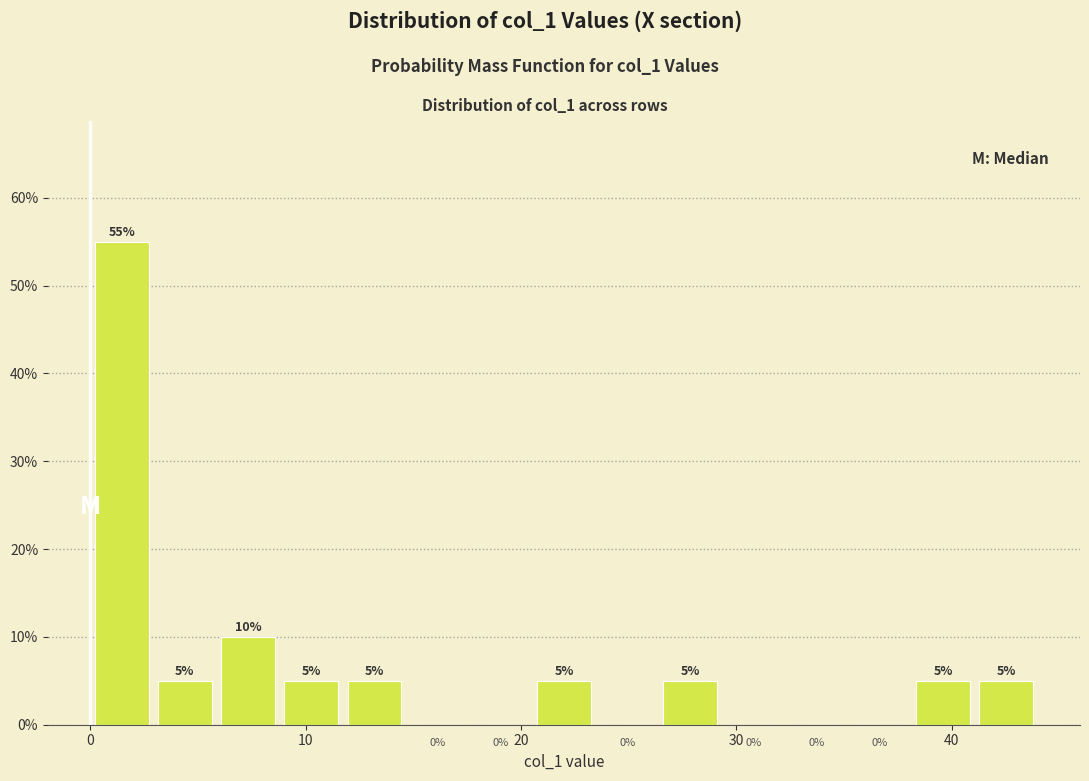

Read against the x-axis, roughly where is the centre of the tallest bar?

1